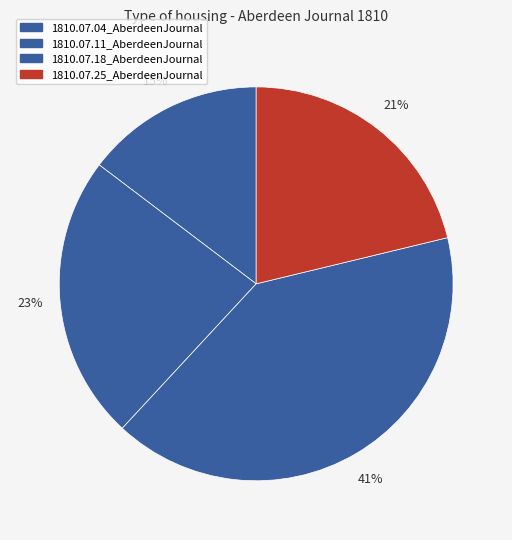

Do 1810.07.25_AberdeenJournal and 1810.07.04_AberdeenJournal together represent more than half of the pie?

No